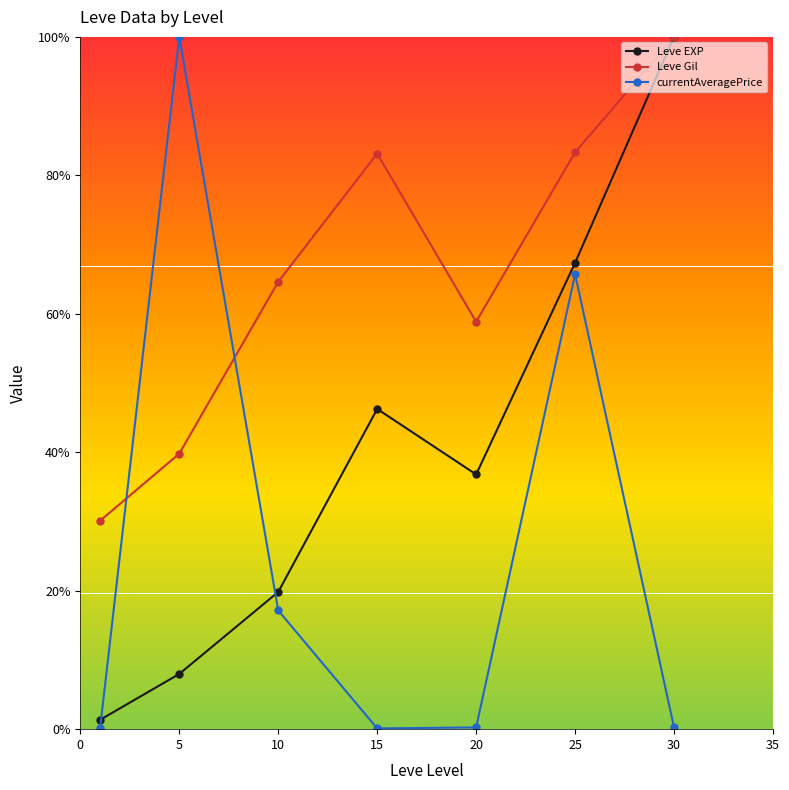

What is the value of the currentAveragePrice point at the 6th from the left?

65.7